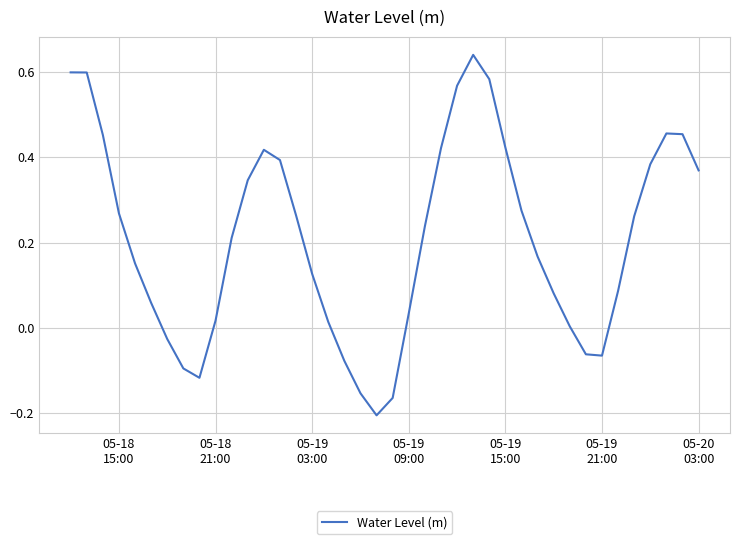

Count the number of data series in this chart.

1